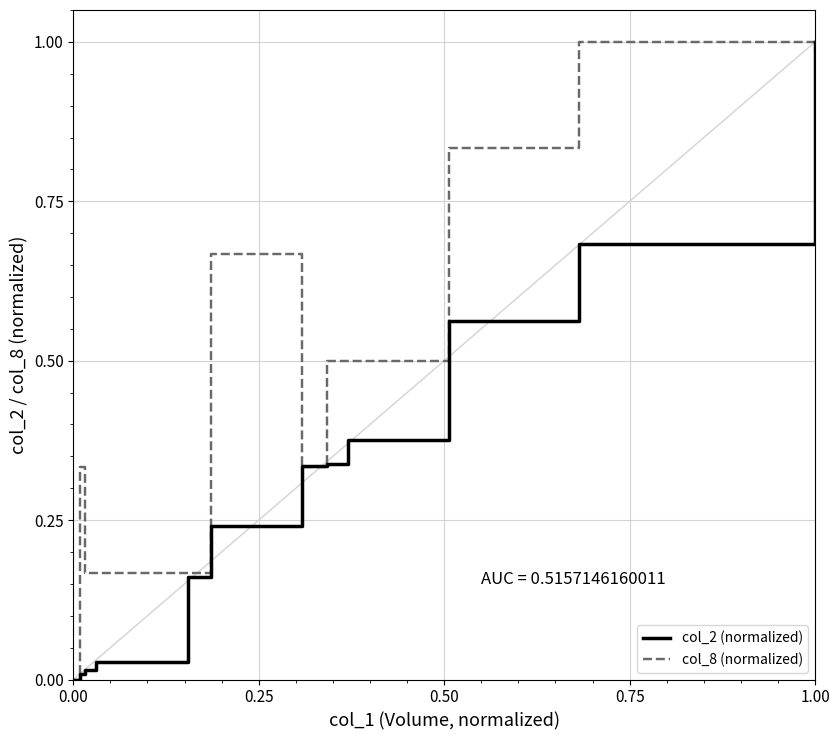

Rank the series by their maximum value, from highest to lowest.

col_2 (normalized), col_8 (normalized)